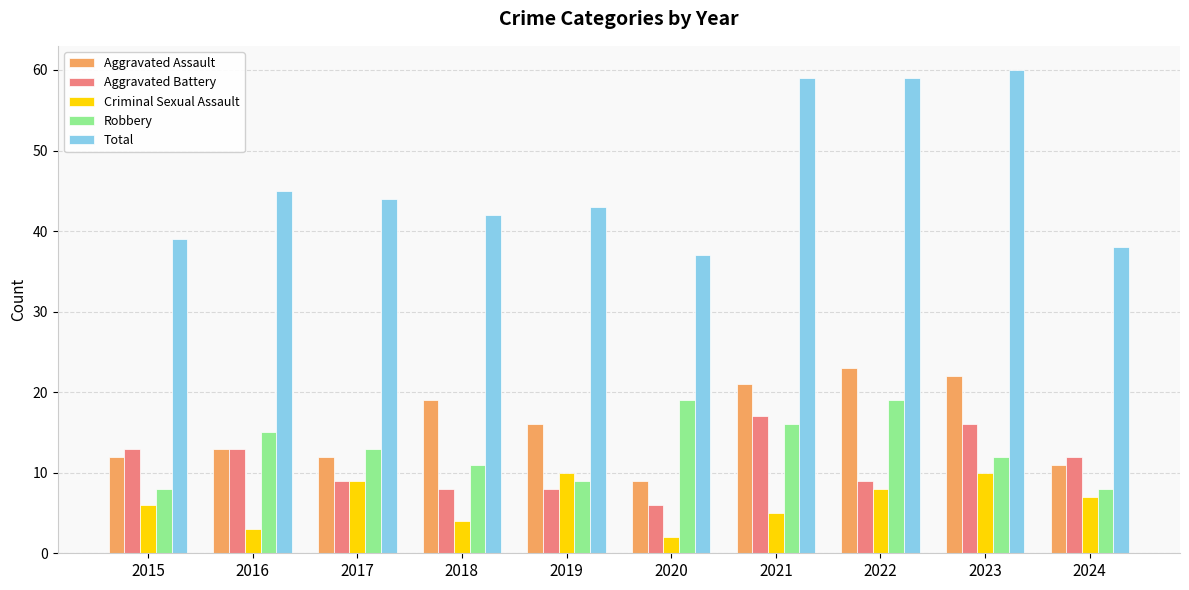

What is the sum of the Aggravated Battery values at 2022 and 2020?

15